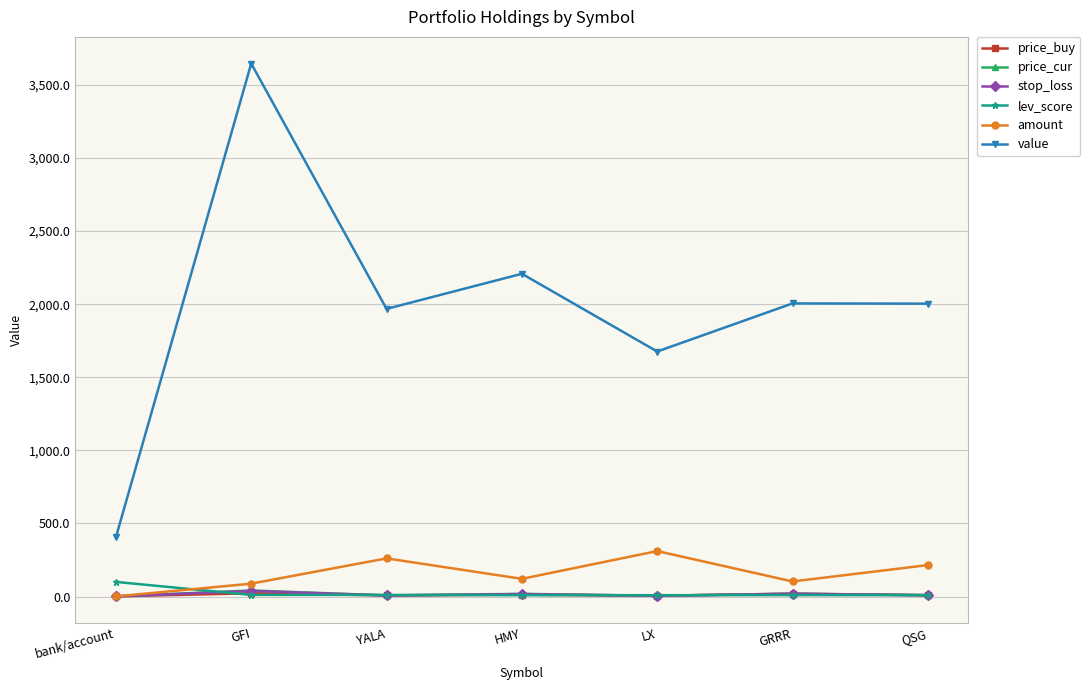

In amount, how many points are higher than both neighbors (excluding endpoints)?

2